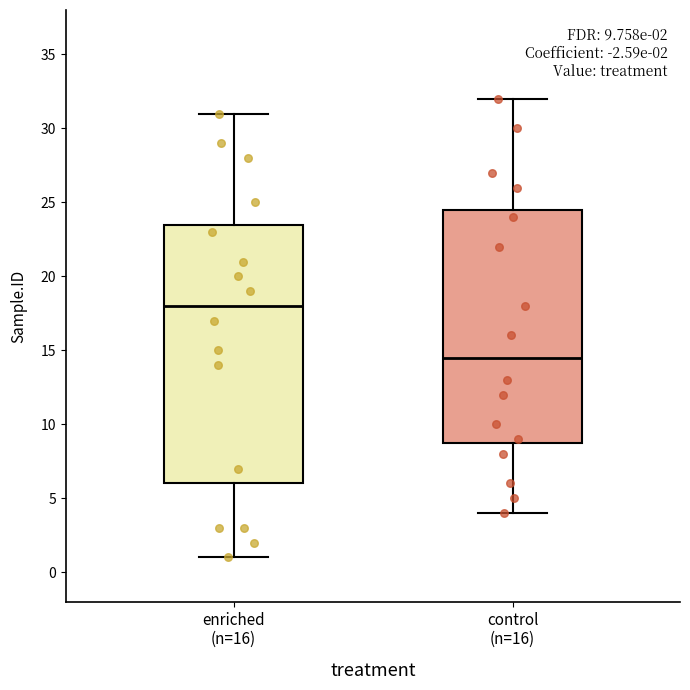

Which box's median line is the highest?

enriched (n=16)